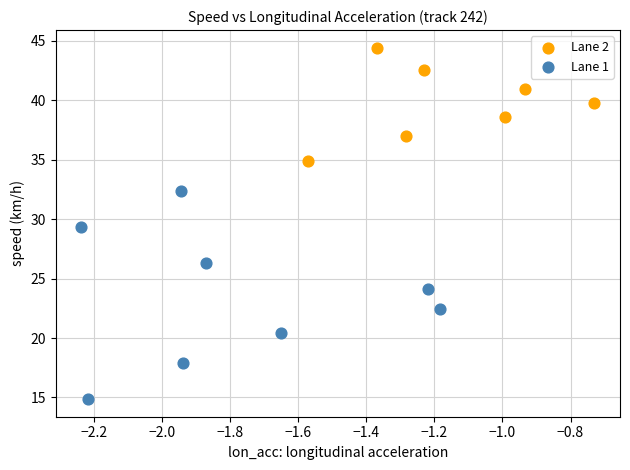

Which series contains the highest Y value?

Lane 2